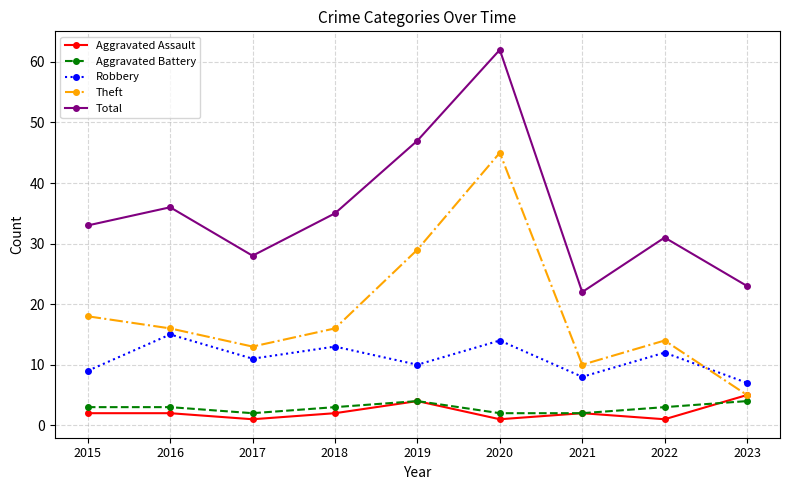

What is the greatest value displayed?

62